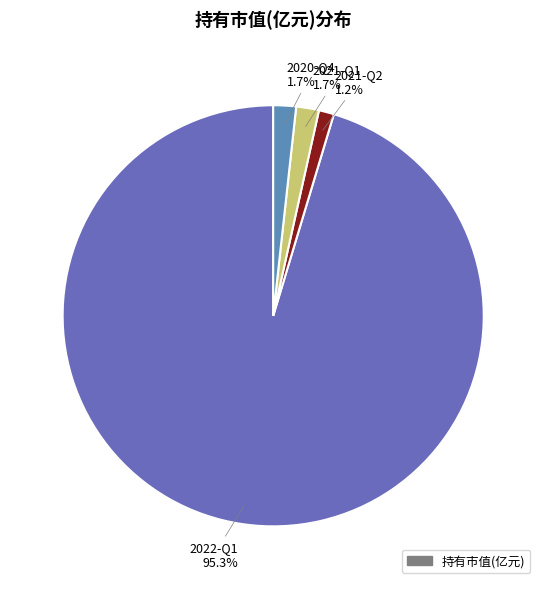

To the nearest percent, what is the average slice percentage?

25%